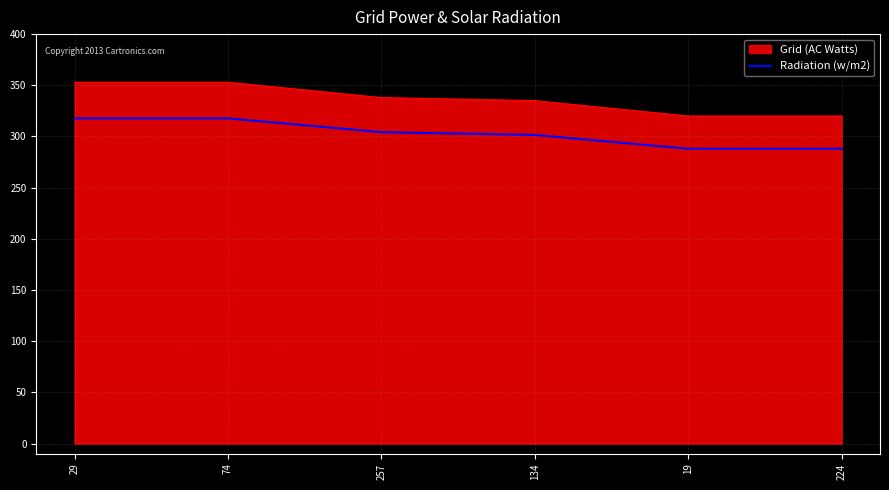

What is the difference between the highest and lowest values at 29?

35.3